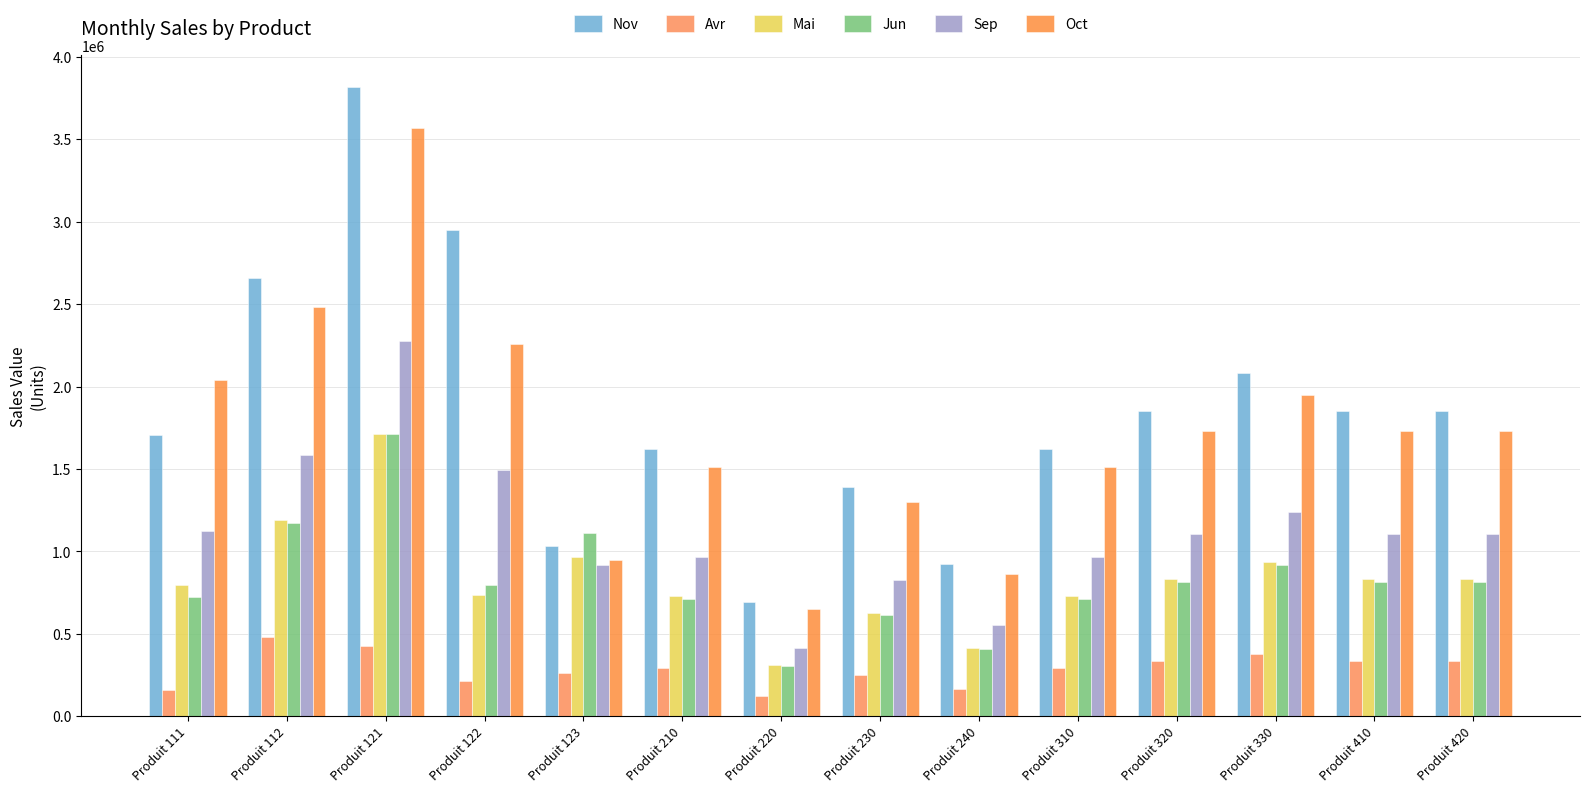

Between Produit 210 and Produit 330, which series saw the biggest shift?

Nov